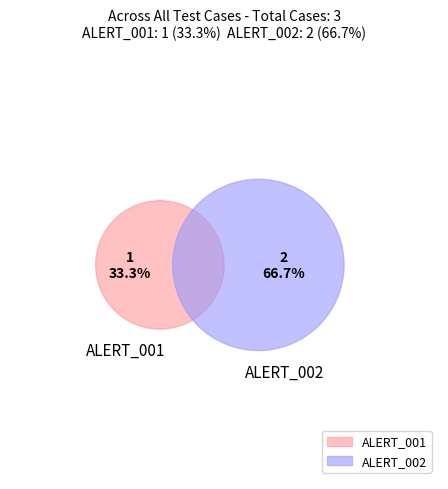

Which category has the smallest portion of the pie?

ALERT_001